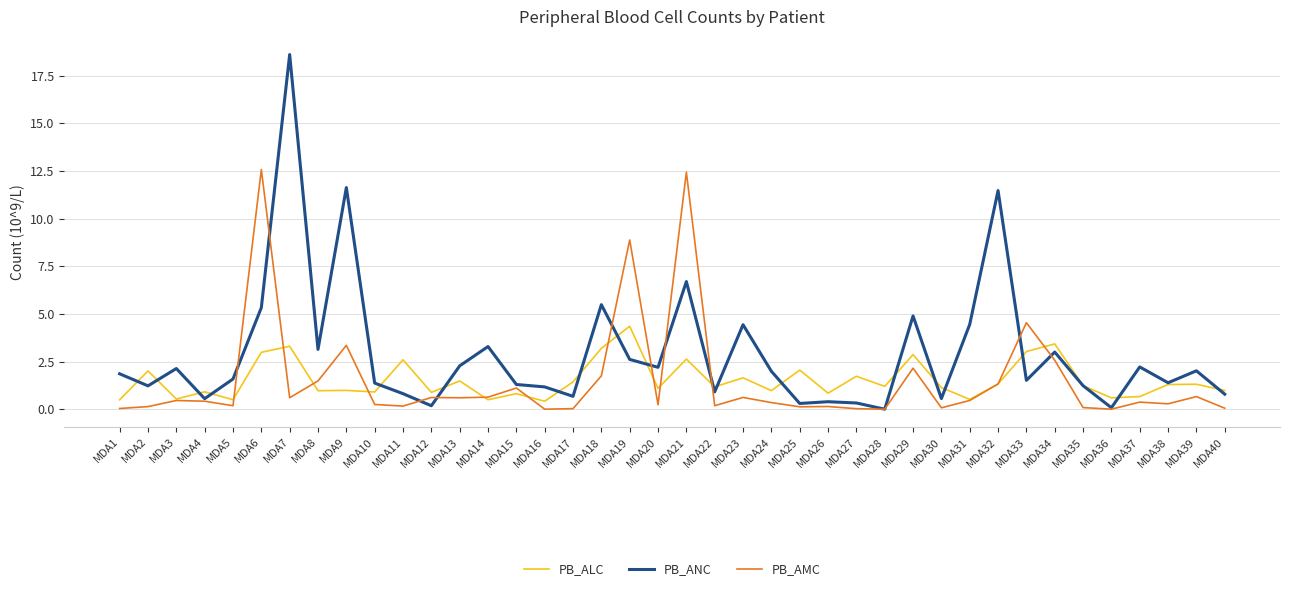

Which series changed the most between MDA5 and MDA8?

PB_ANC